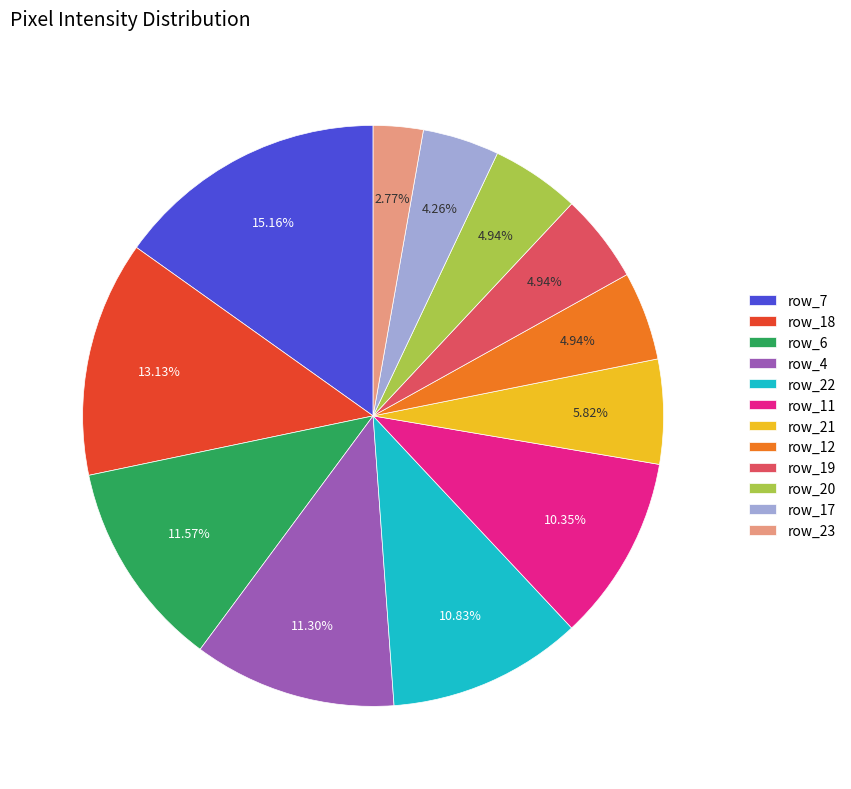

What is the smallest slice in the pie chart?

row_23